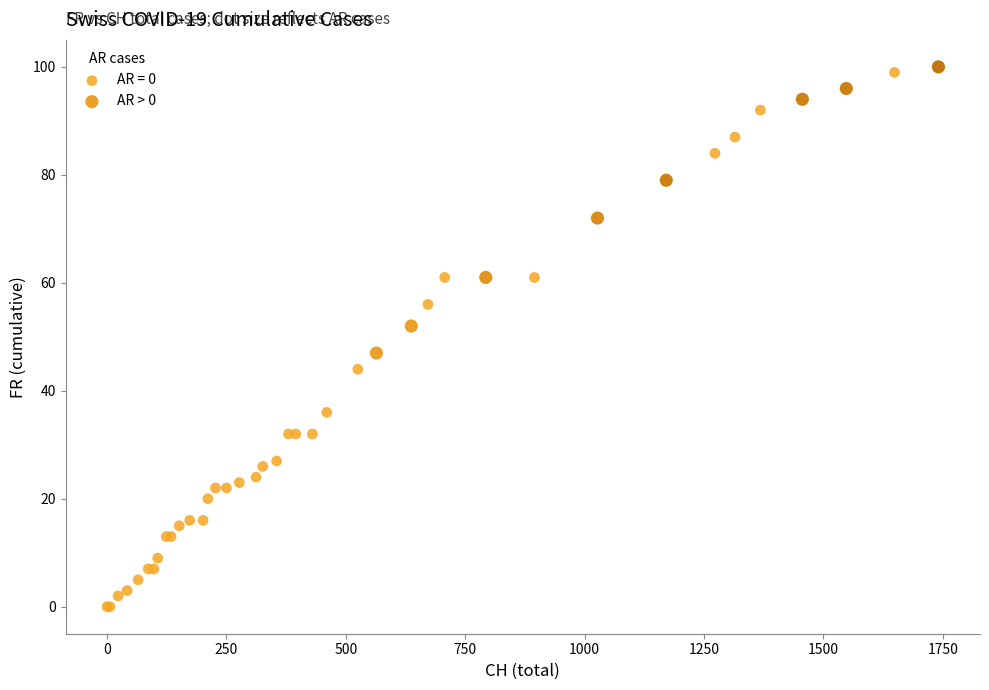

Which series contains the lowest Y value?

AR = 0